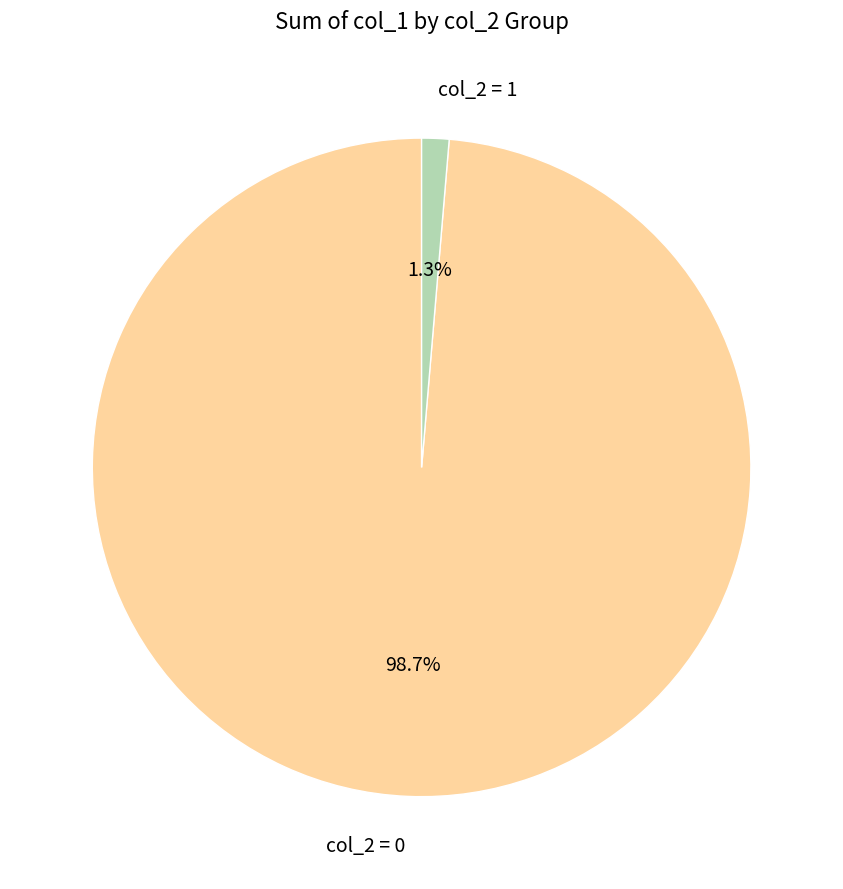

Between col_2 = 0 and col_2 = 1, which is larger?

col_2 = 0